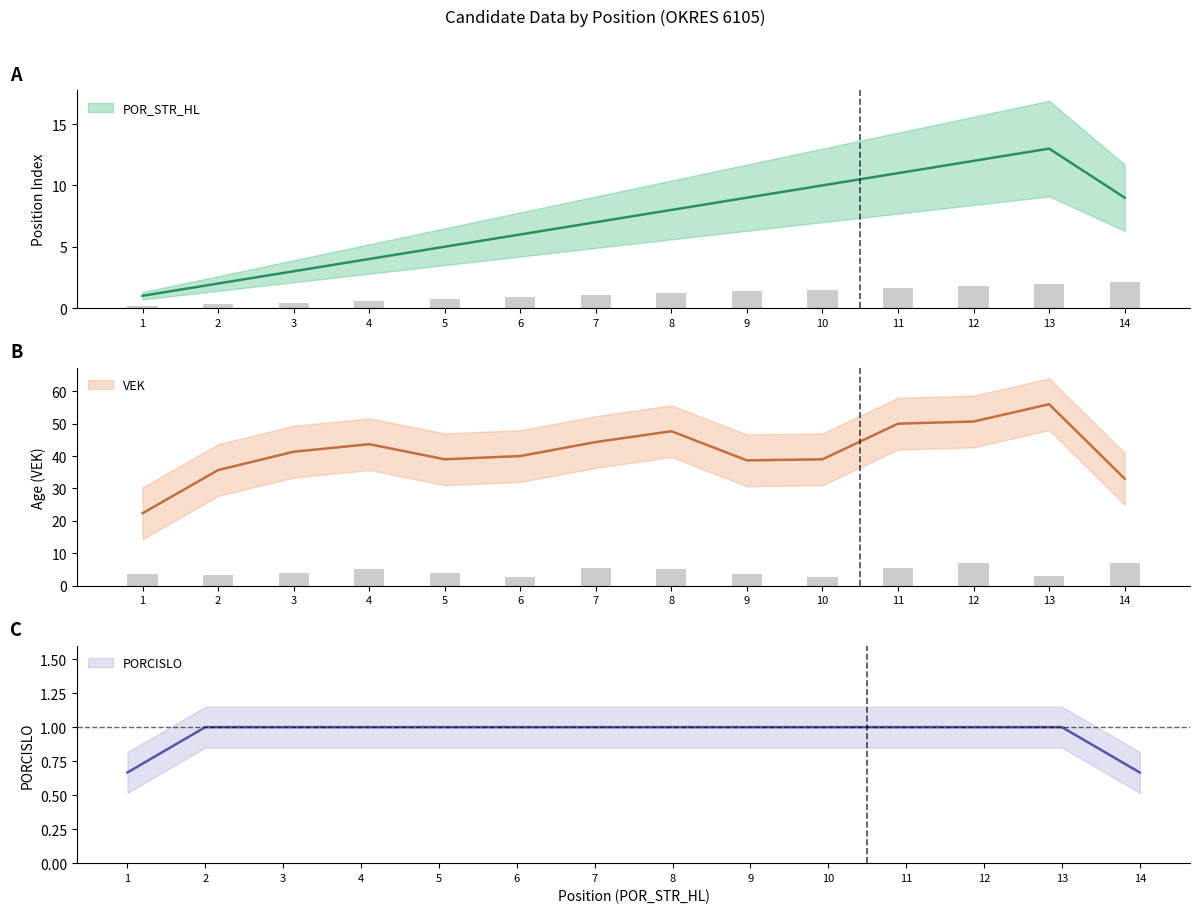

At which label does VEK reach its peak?

12